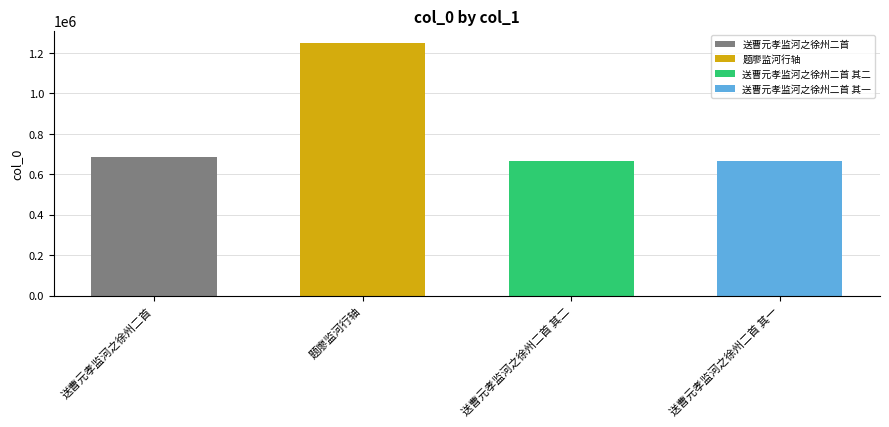

At which label does the data first exceed 686589?

题廖监河行轴